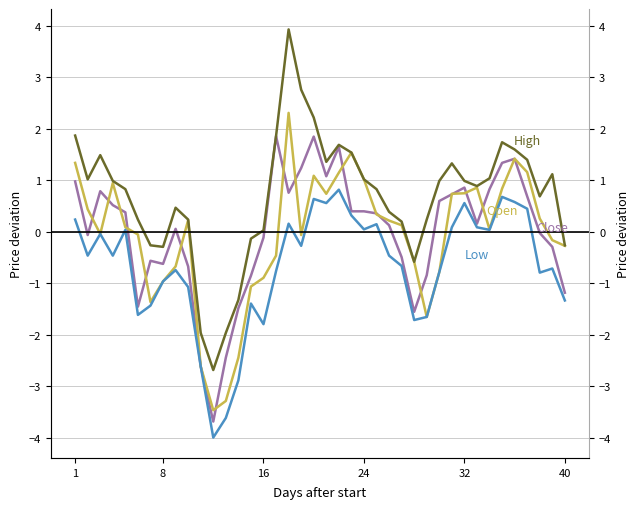

True or false: Close and Low intersect in this chart.

False